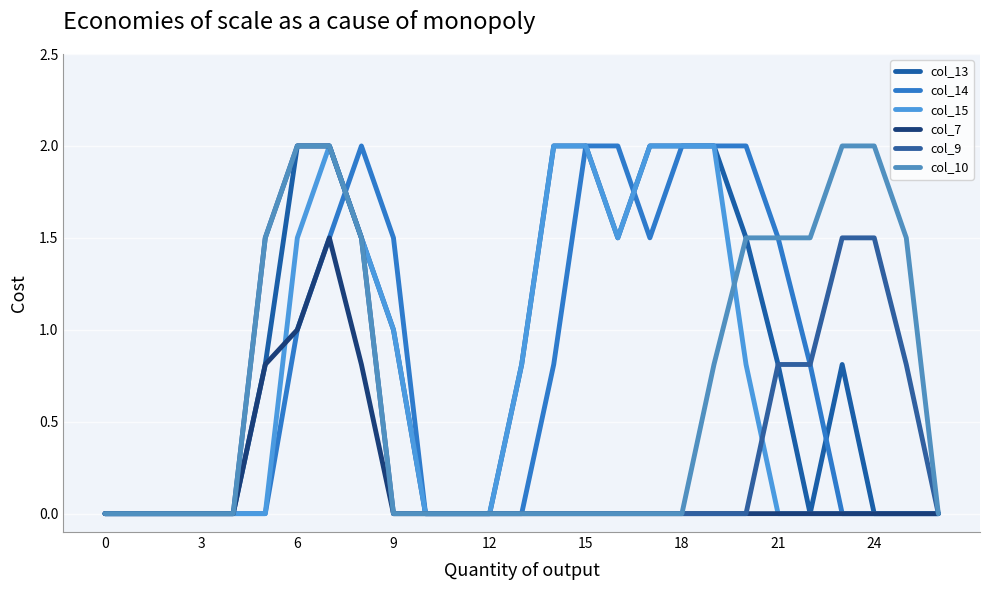

How many lines are shown in the chart?

6